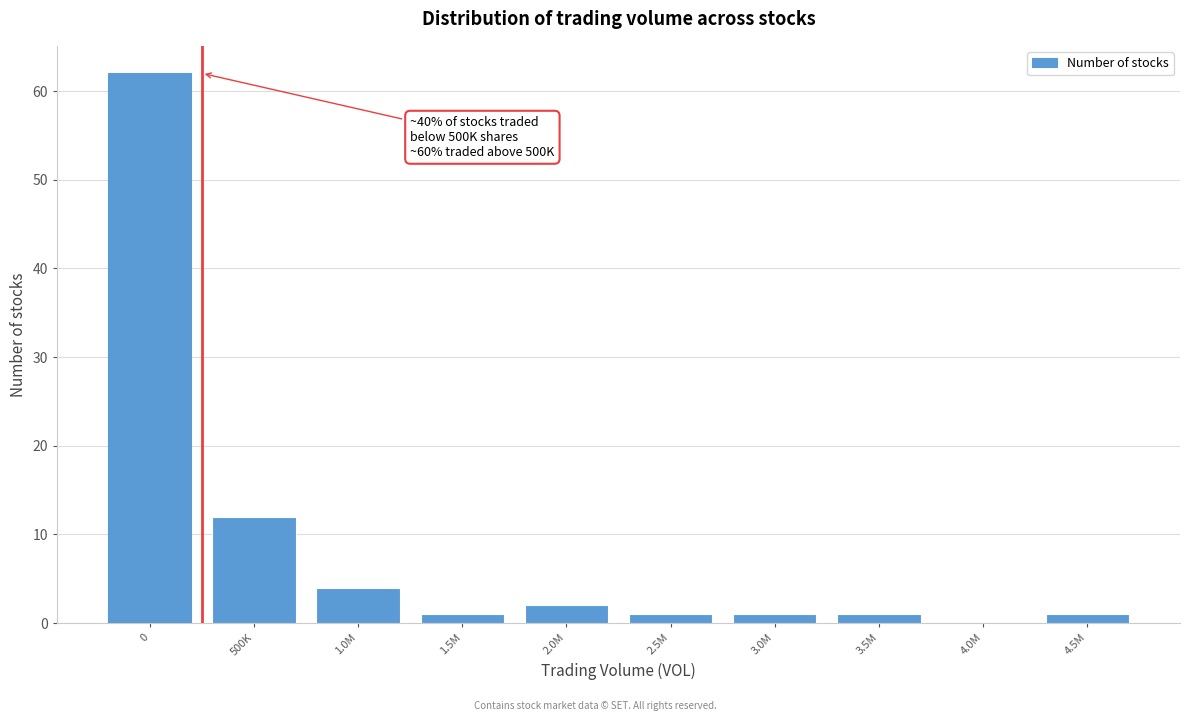

Reading right to left, transcribe all the data shown in this chart.

4.5M=1	4.0M=0	3.5M=1	3.0M=1	2.5M=1	2.0M=2	1.5M=1	1.0M=4	500K=12	0=62